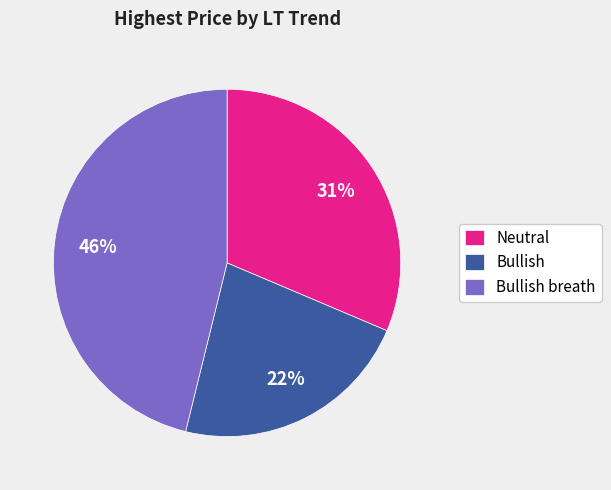

Does any single category account for the majority?

No